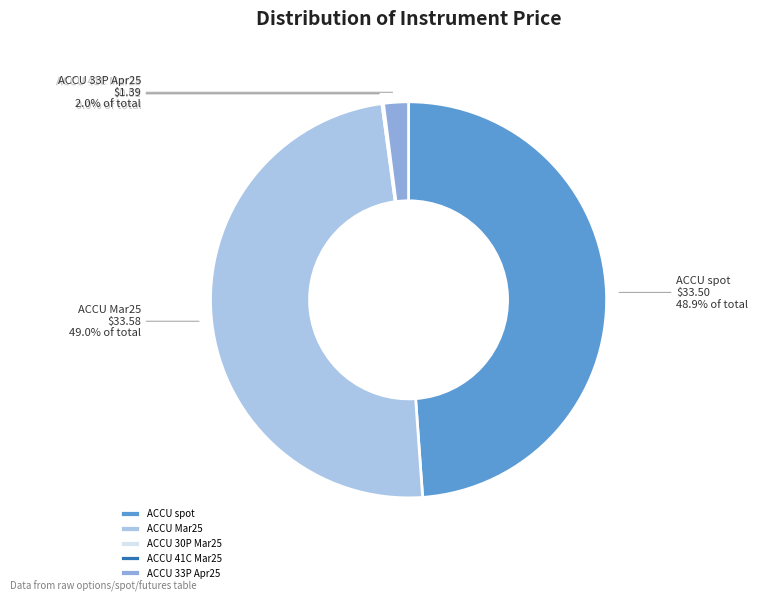

What percentage is NOT represented by ACCU Mar25?

51.0%